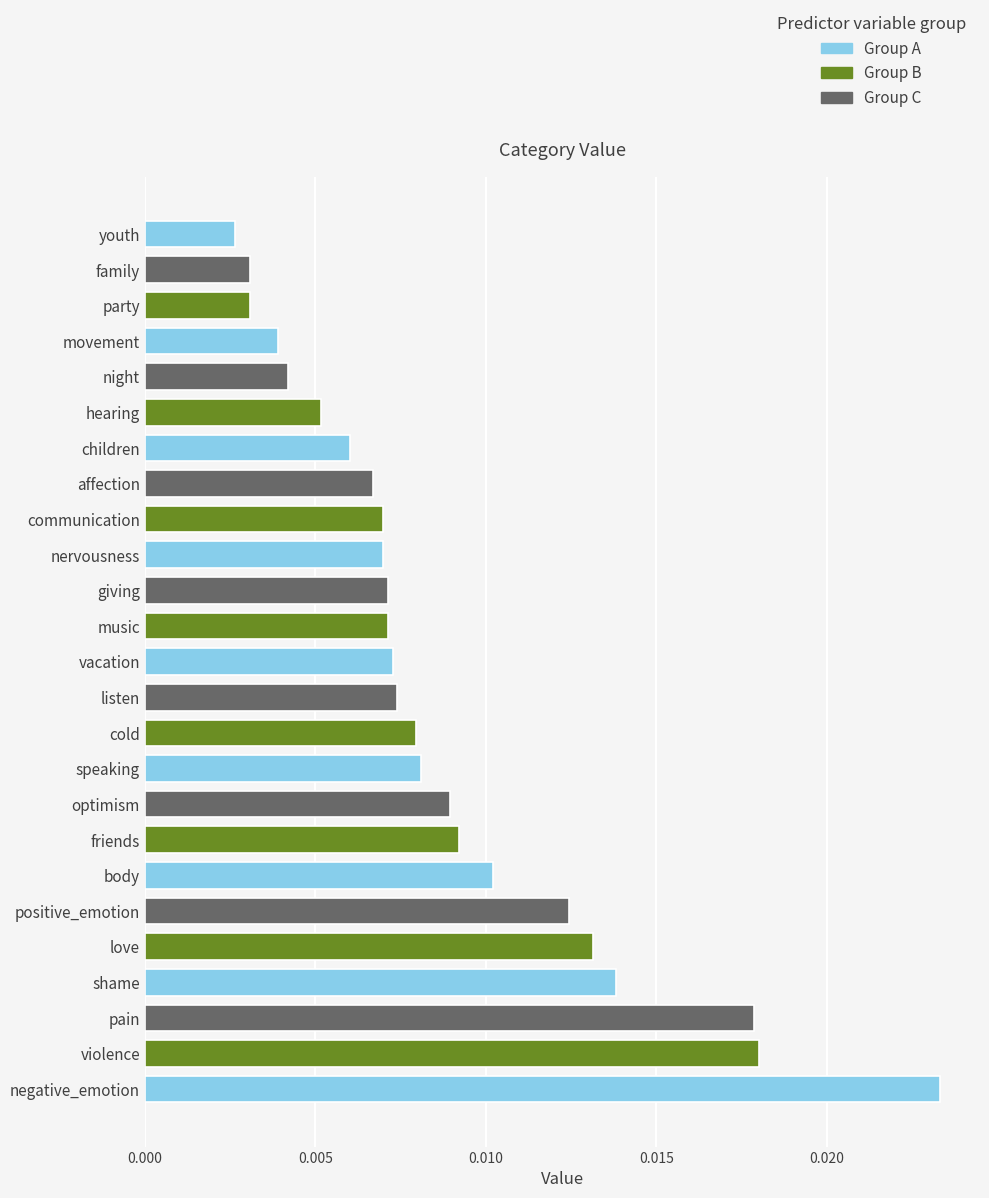

Which label corresponds to the largest value in the chart?

negative_emotion